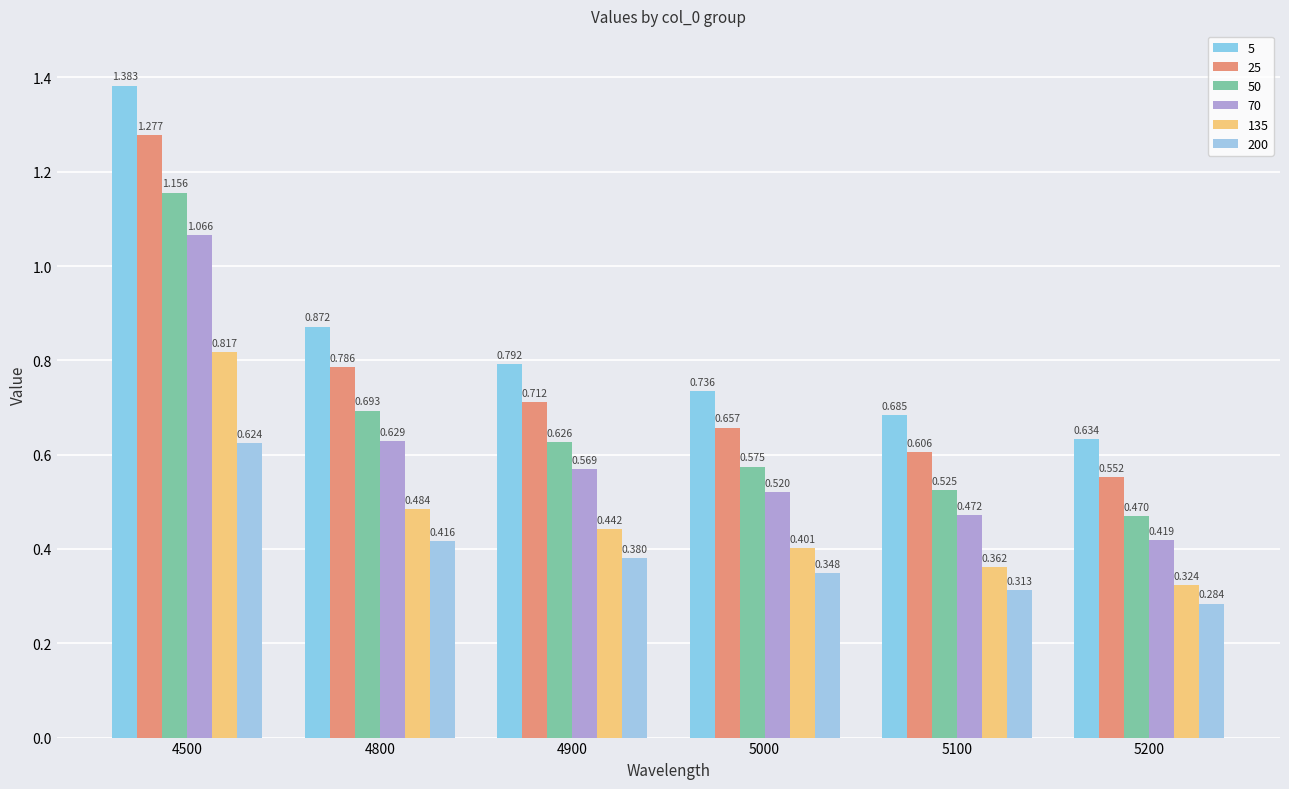

Is it true that 25 equals 0.7 at 4900?

True